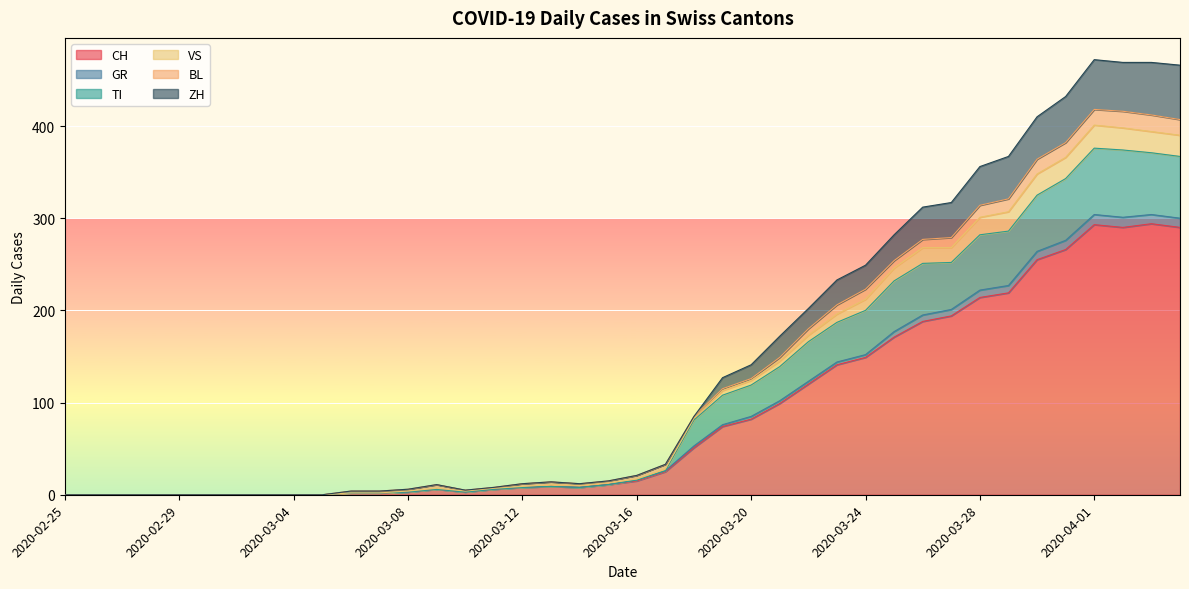

At which label does CH first exceed 15?

2020-03-17